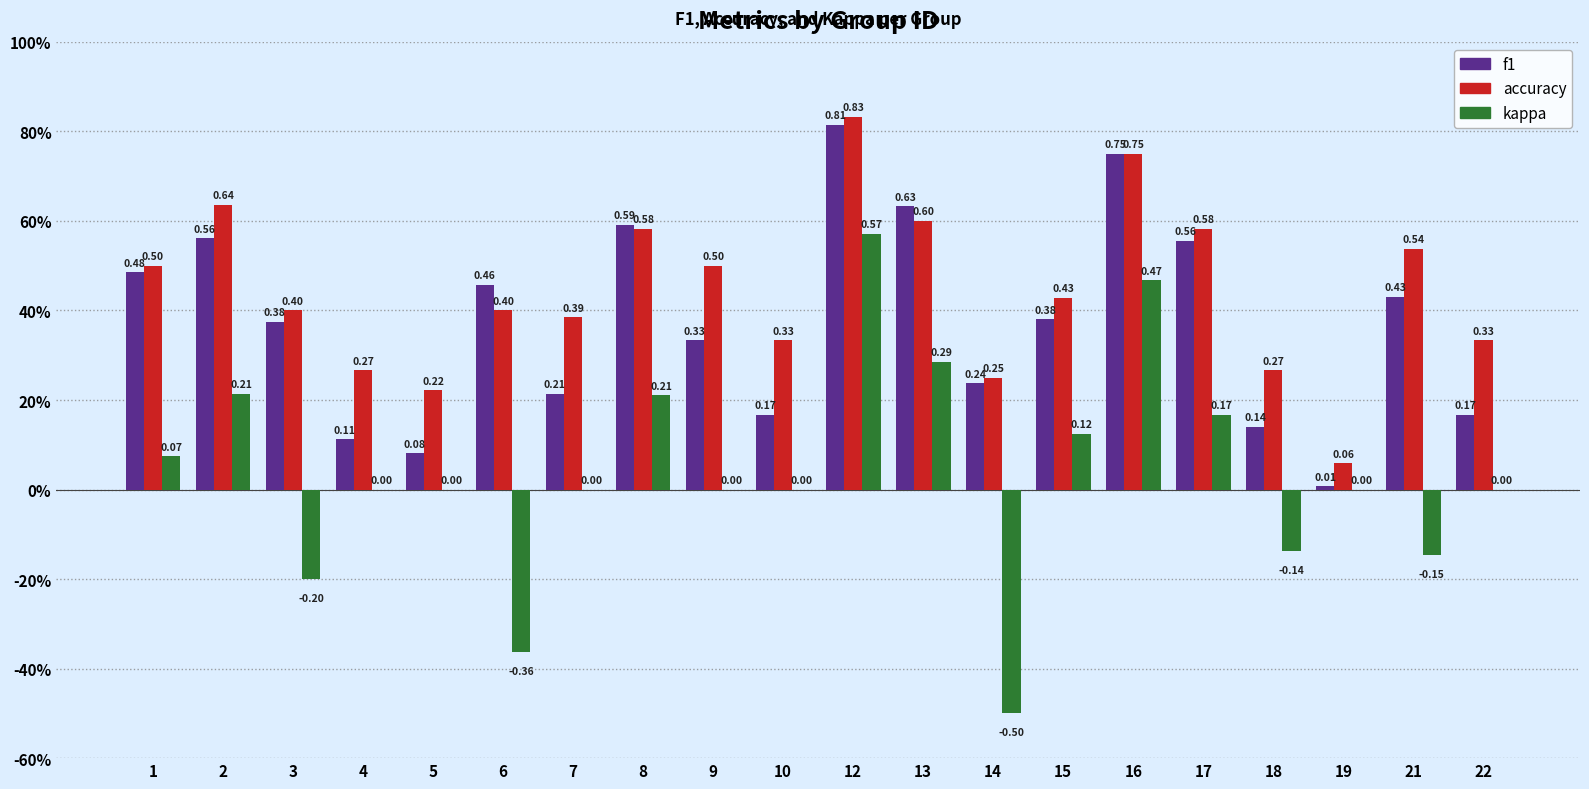

Is the value of accuracy at 17 greater than the value of kappa at 9?

Yes